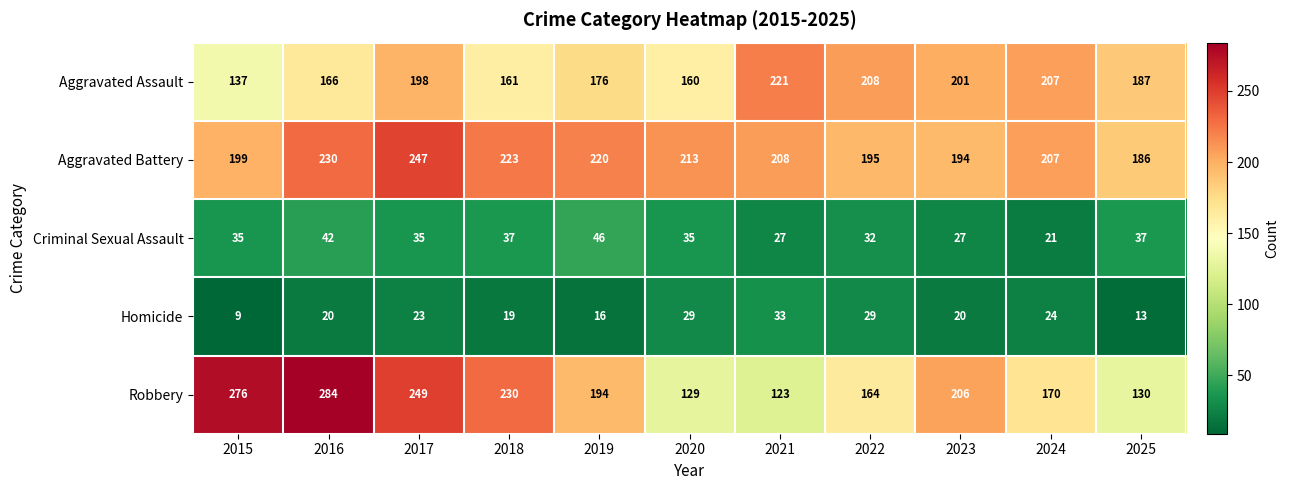

What is the average value of the Criminal Sexual Assault series?

34